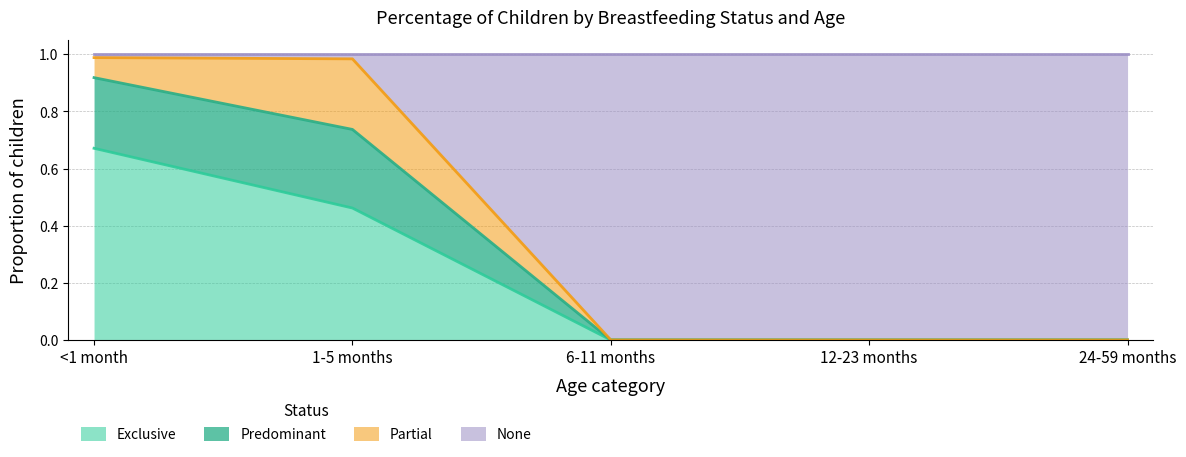

Is the value of Exclusive at 12-23 months greater than the value of Predominant at 6-11 months?

No